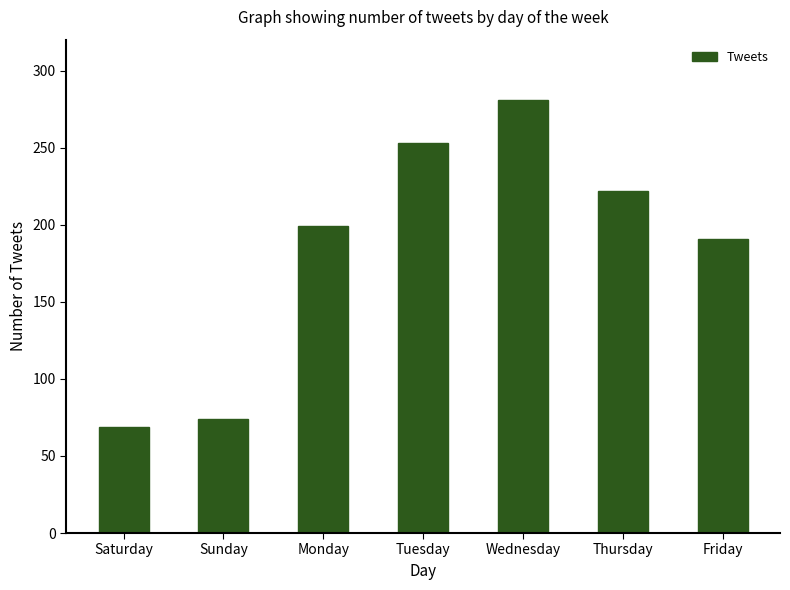

Where is the data nearest to the value 175?

Friday